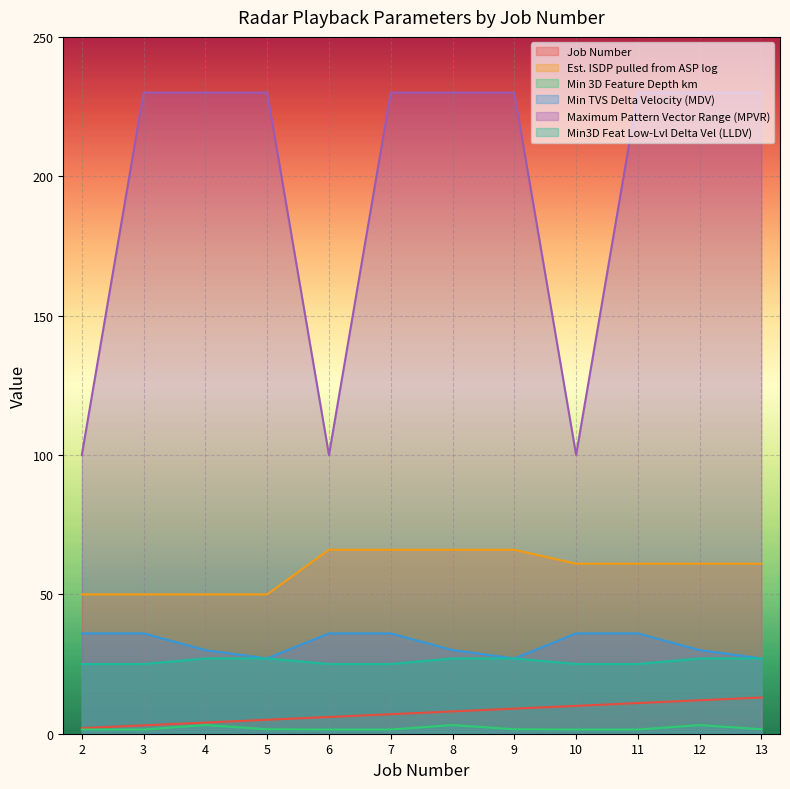

Count the Min3D Feat Low-Lvl Delta Vel (LLDV) values in the range 25 to 27.

12